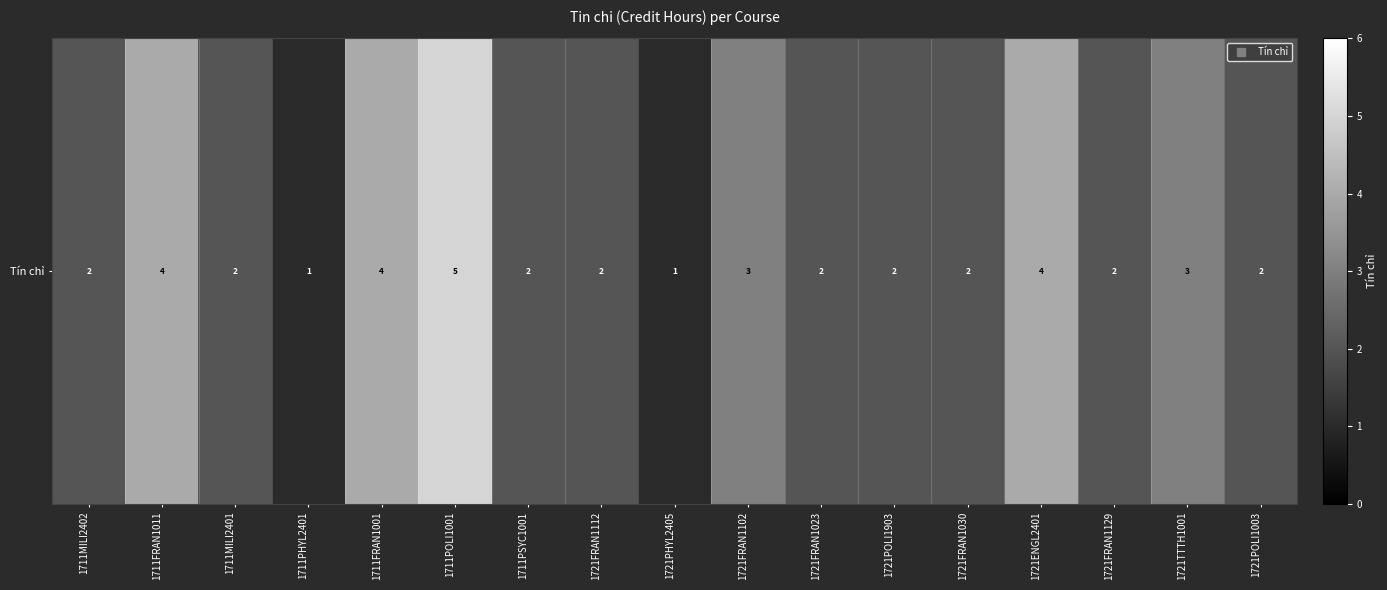

Read the value at 1721POLI1903.

2